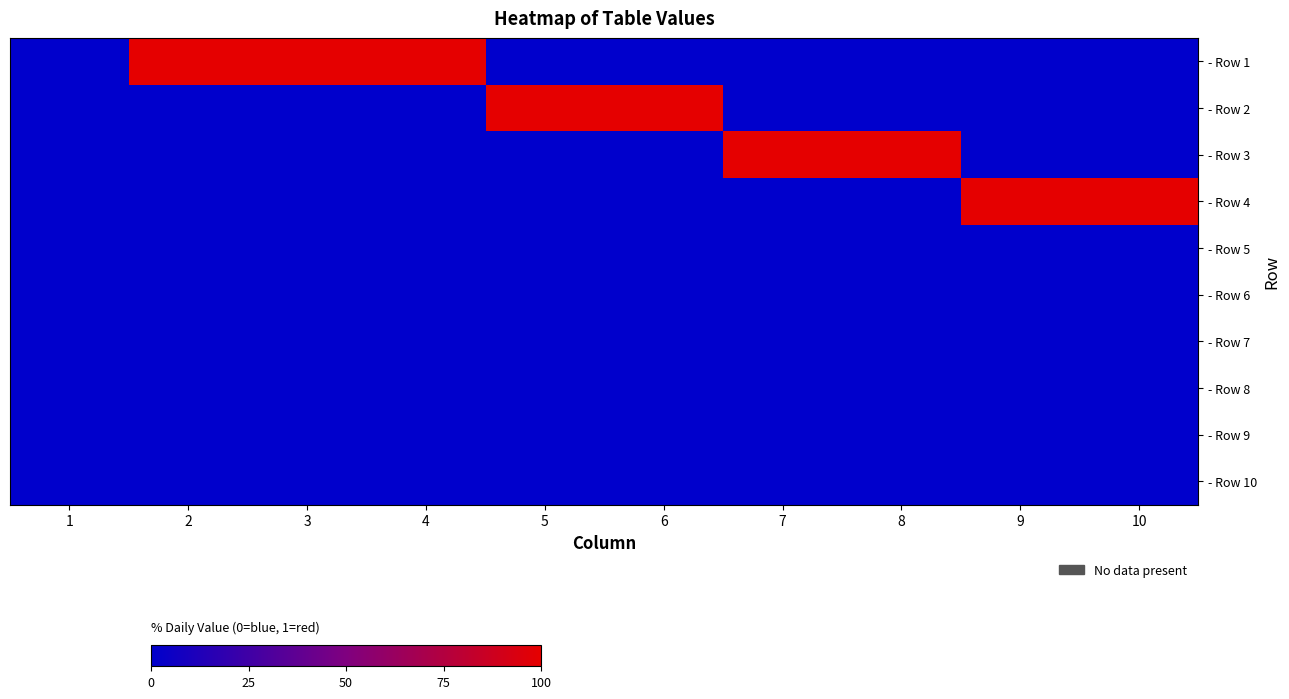

Rank the series at 3 from highest to lowest value.

- Row 1, - Row 2, - Row 3, - Row 4, - Row 5, - Row 6, - Row 7, - Row 8, - Row 9, - Row 10